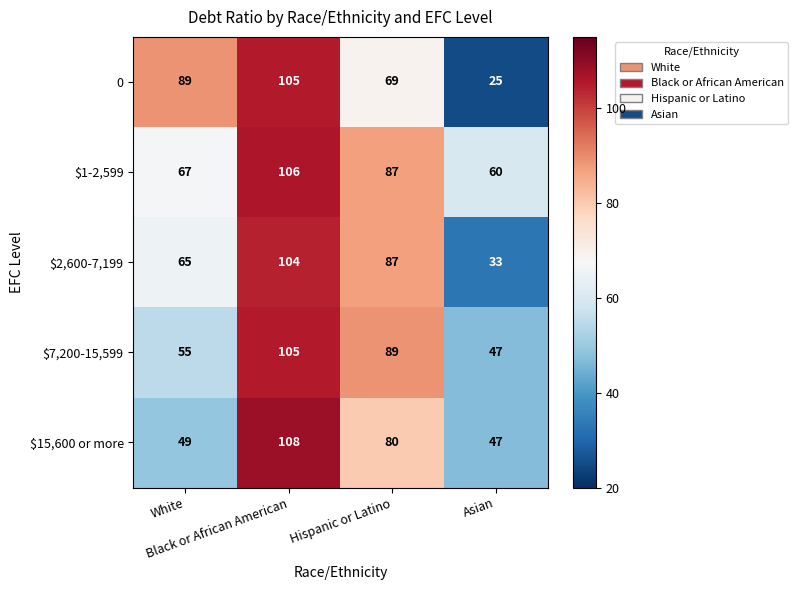

At which category is the sum across all series the highest?

Black or African American